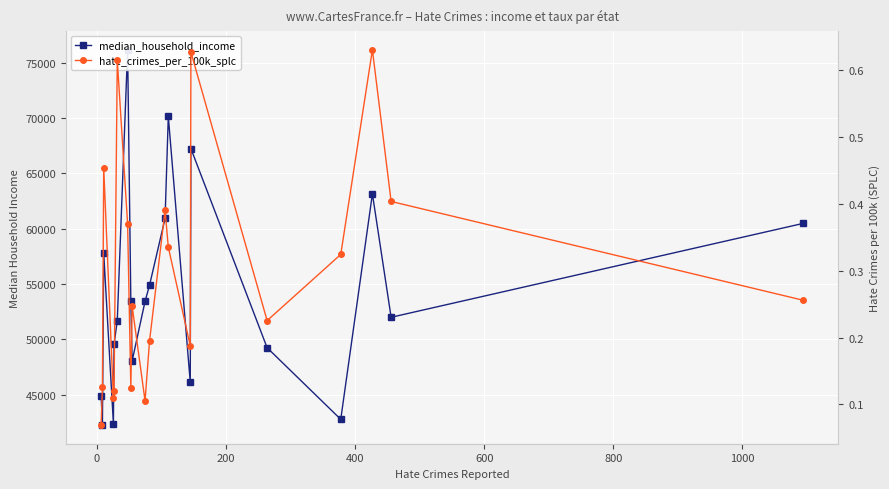

What is the value of the hate_crimes_per_100k_splc point at the 5th from the left?

0.1